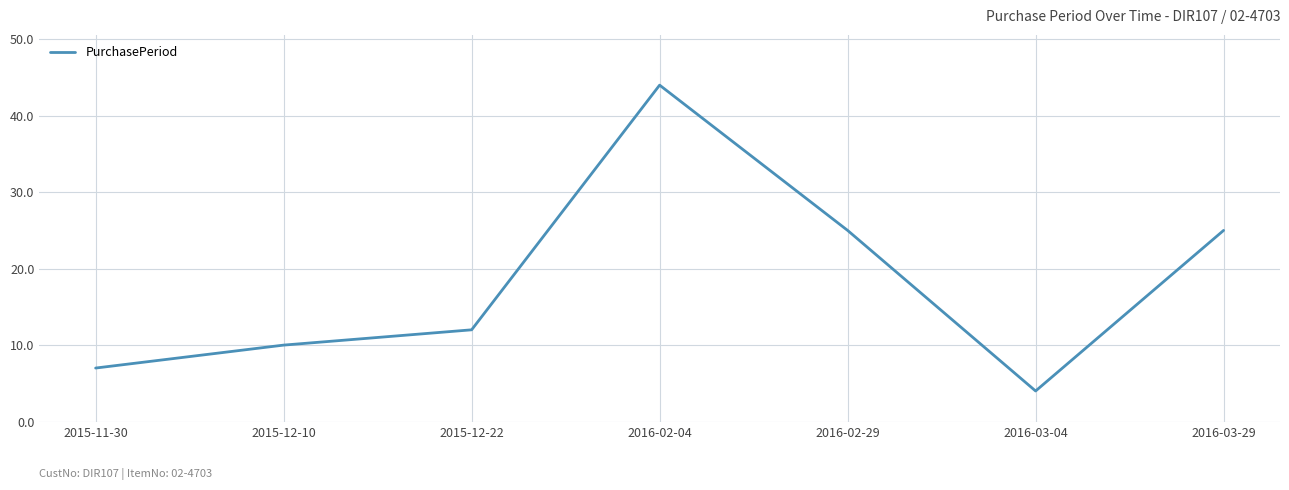

Between 2016-02-04 and 2016-03-29, which is larger?

2016-02-04